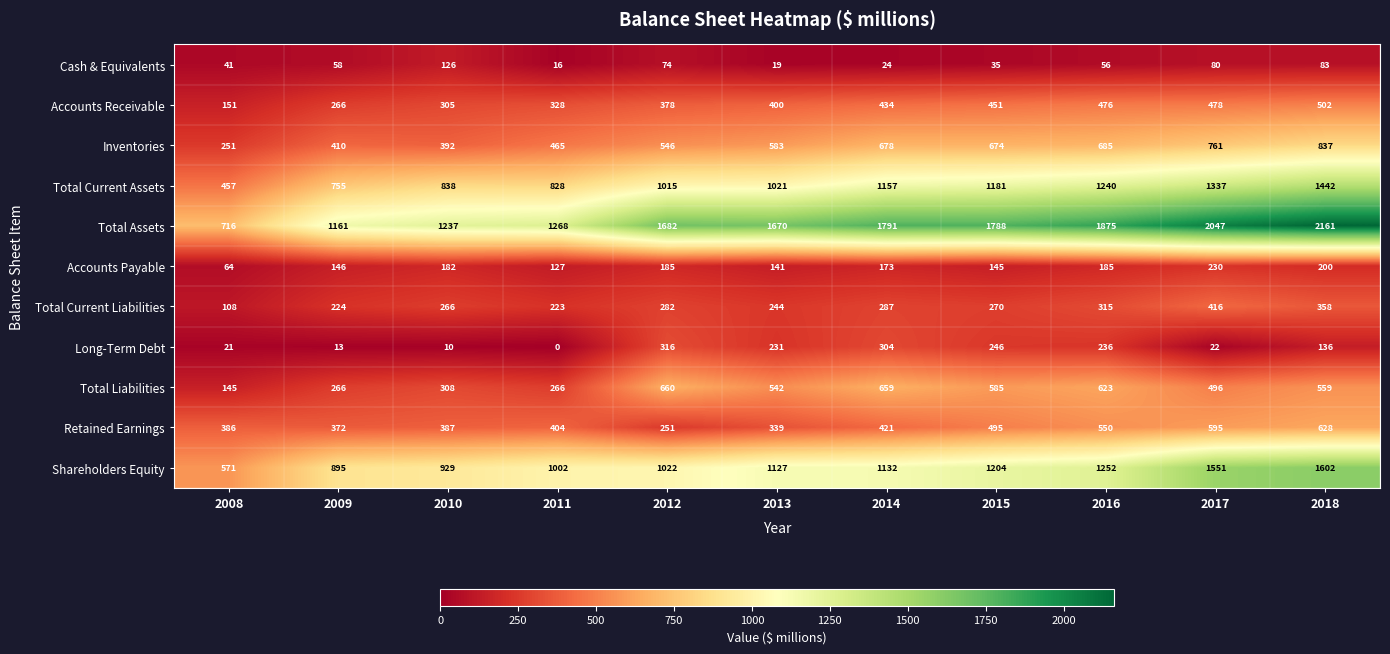

List the series in order of their peak value, lowest first.

Cash & Equivalents, Accounts Payable, Long-Term Debt, Total Current Liabilities, Accounts Receivable, Retained Earnings, Total Liabilities, Inventories, Total Current Assets, Shareholders Equity, Total Assets